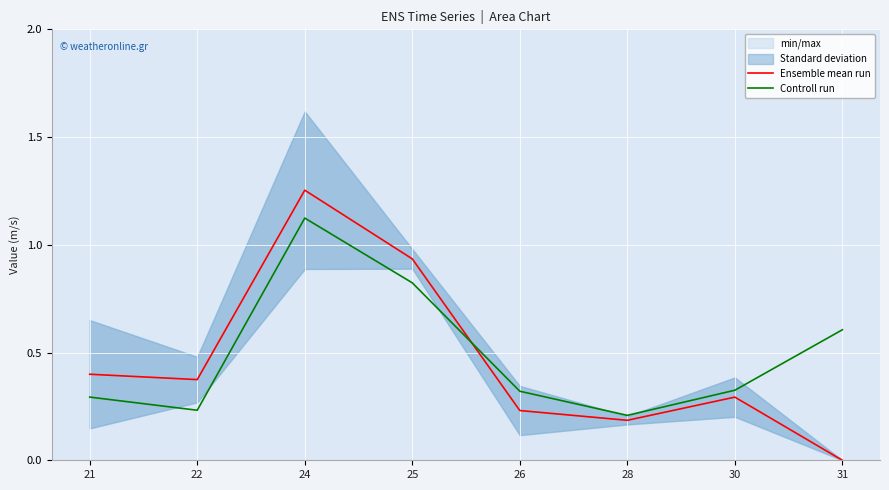

How many interior local peaks does the Controll run series have?

1